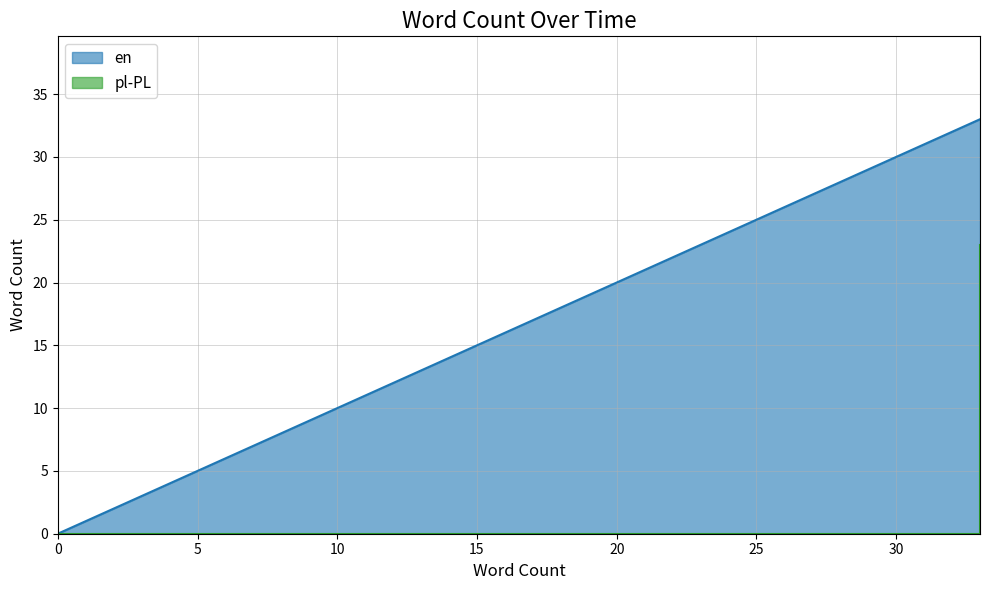

Reading left to right, extract all data points from this chart.

en: 0=0	33=33	33=33
pl-PL: 0=0	33=0	33=23